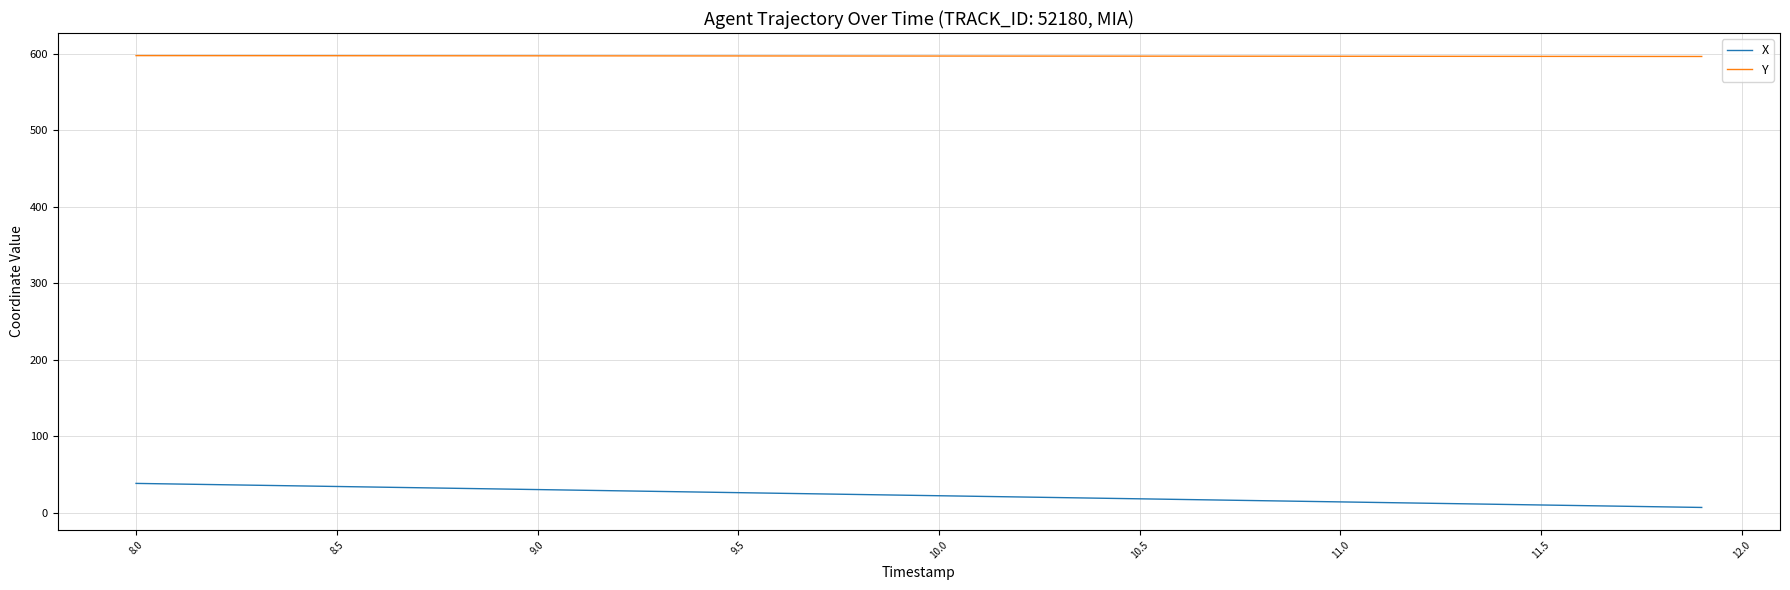

True or false: X and Y intersect in this chart.

False